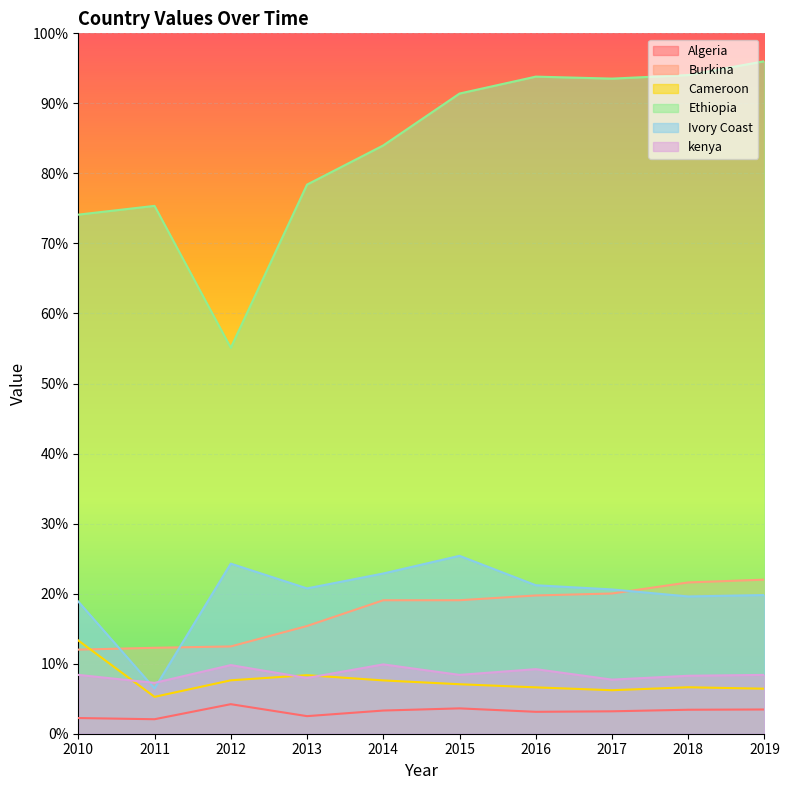

Which label corresponds to the smallest value in the chart?

2011